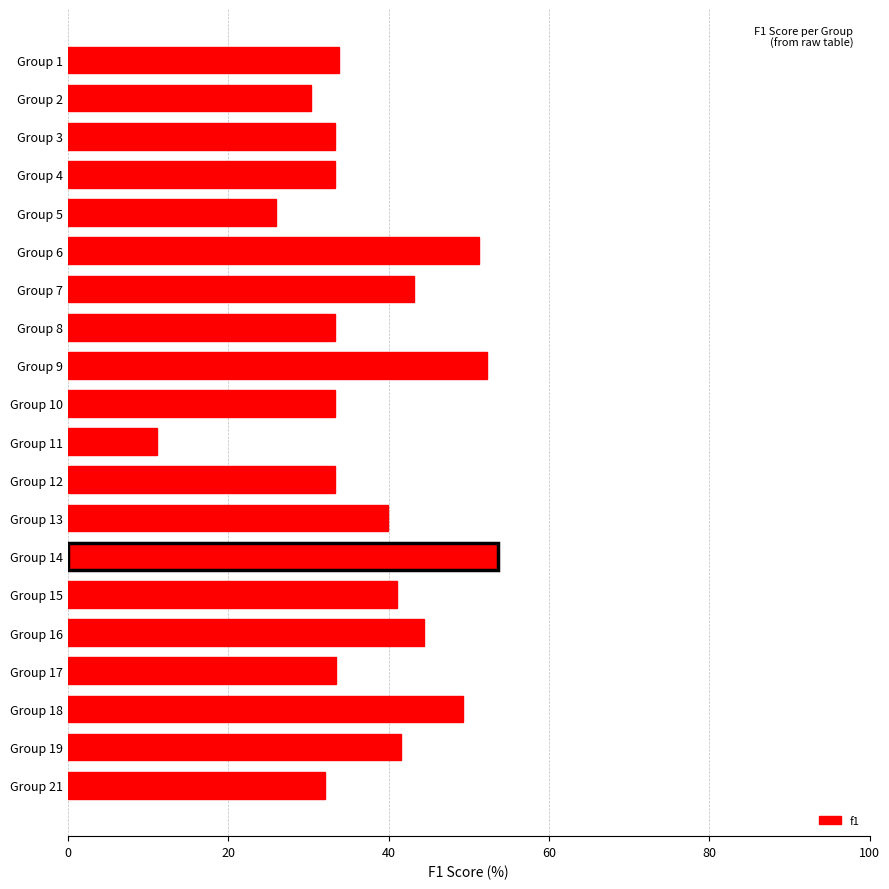

What is the value of the 9th bar from the top?

52.3